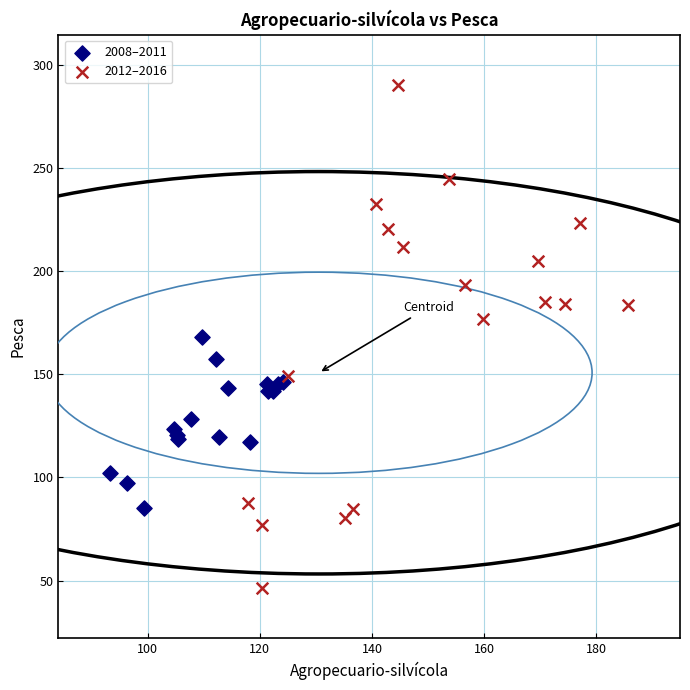

Which series reaches the minimum Y coordinate?

2012–2016